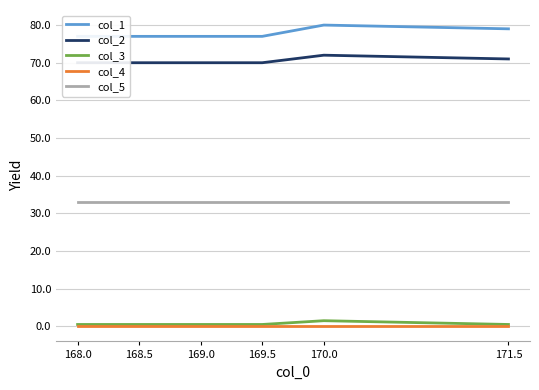

True or false: col_5 and col_4 intersect in this chart.

False